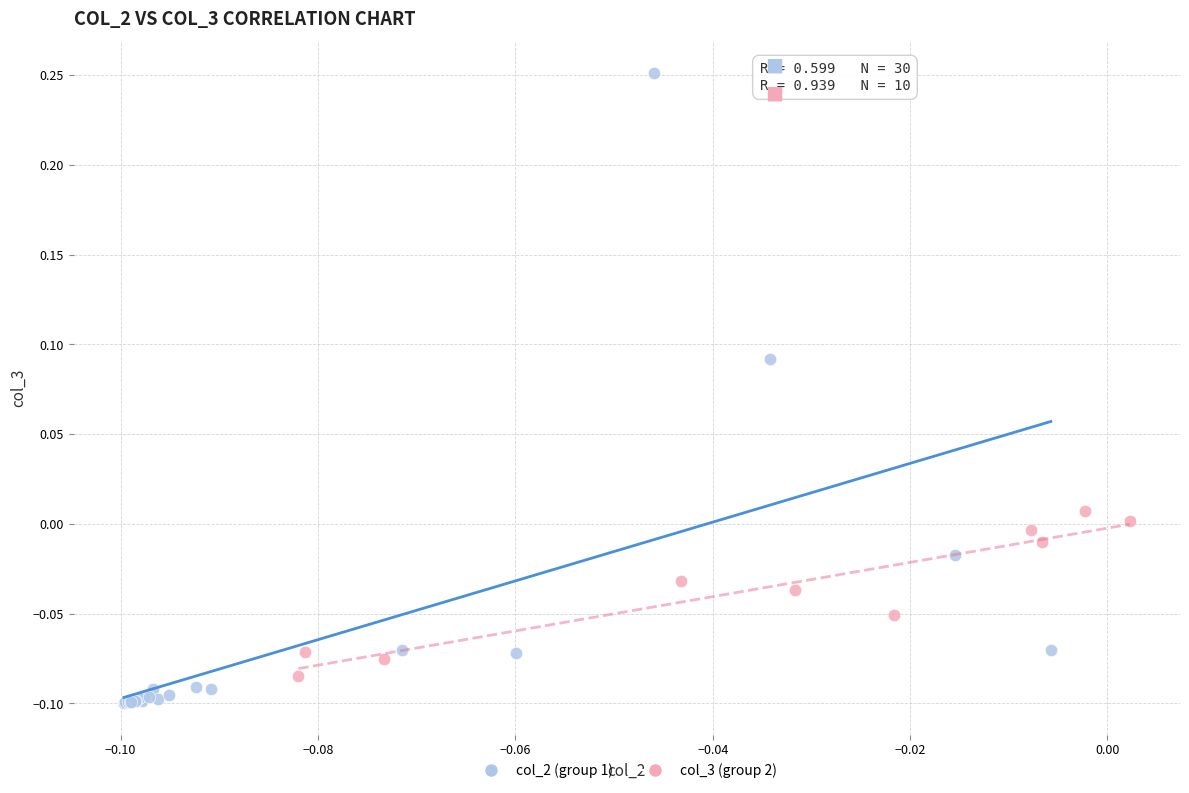

Which series contains the highest Y value?

col_2 (group 1)